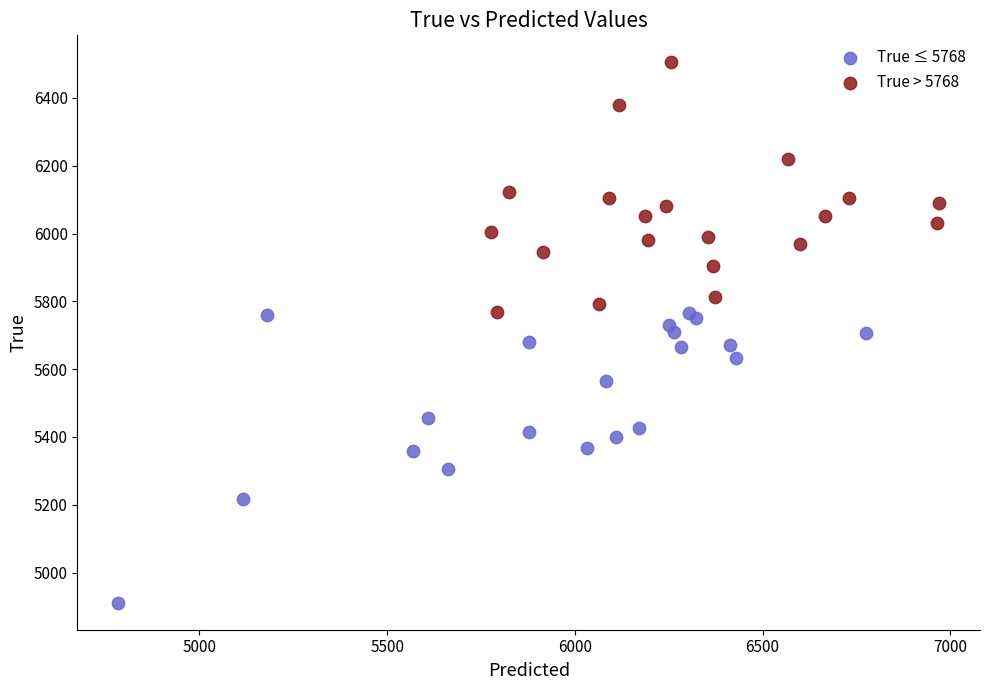

Which series has the largest Y range (max minus min)?

True ≤ 5768